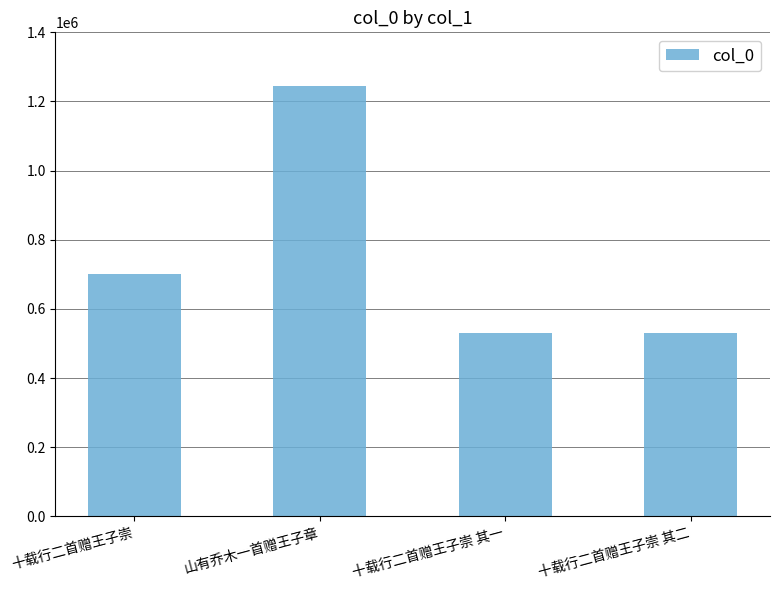

What is the label of the 2nd bar from the right?

十载行二首赠王子崇 其一